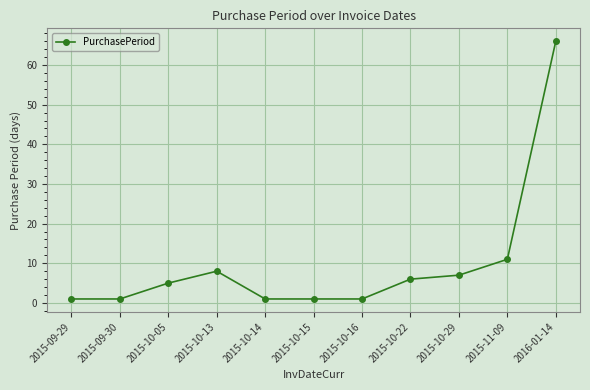

The chart shows a value of 1 at 2015-10-14. True or false?

True